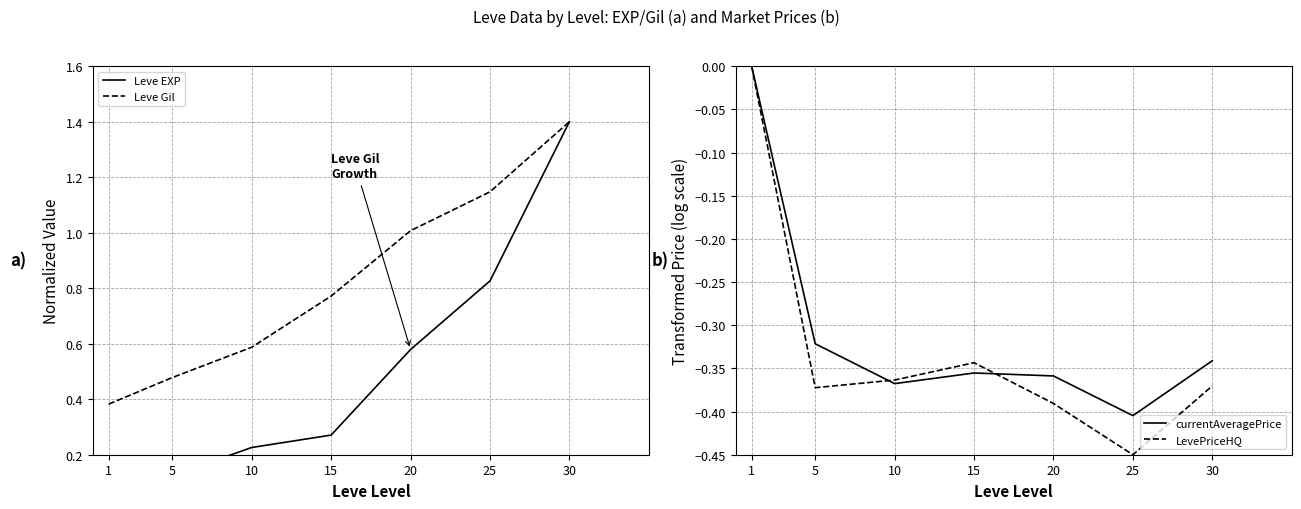

Is this an area chart (filled region under the line)?

No